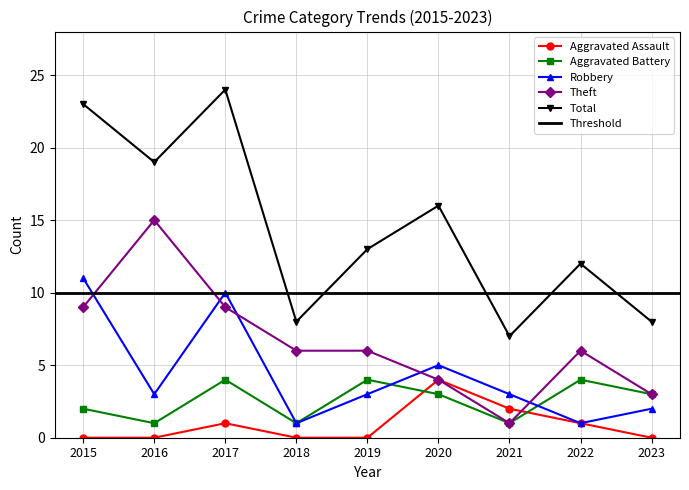

True or false: Theft and Total intersect in this chart.

False